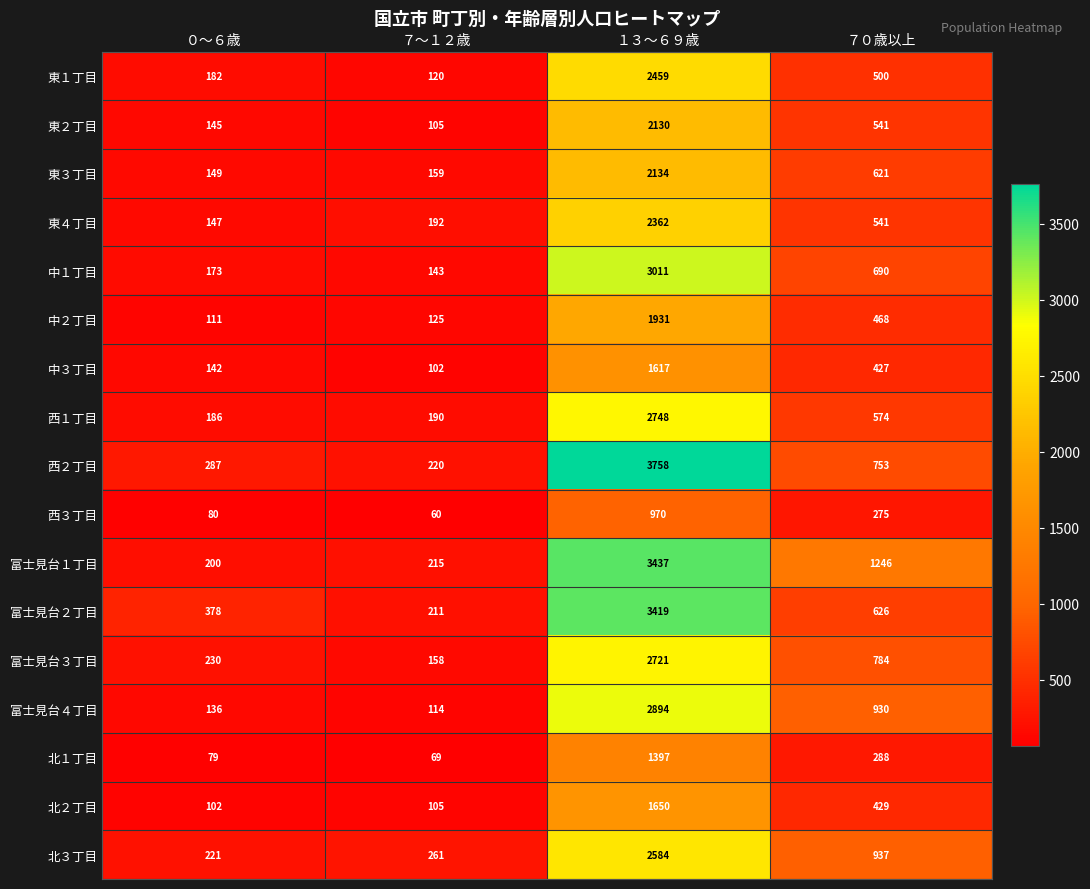

What is the difference between the highest and lowest values at ７０歳以上?

971